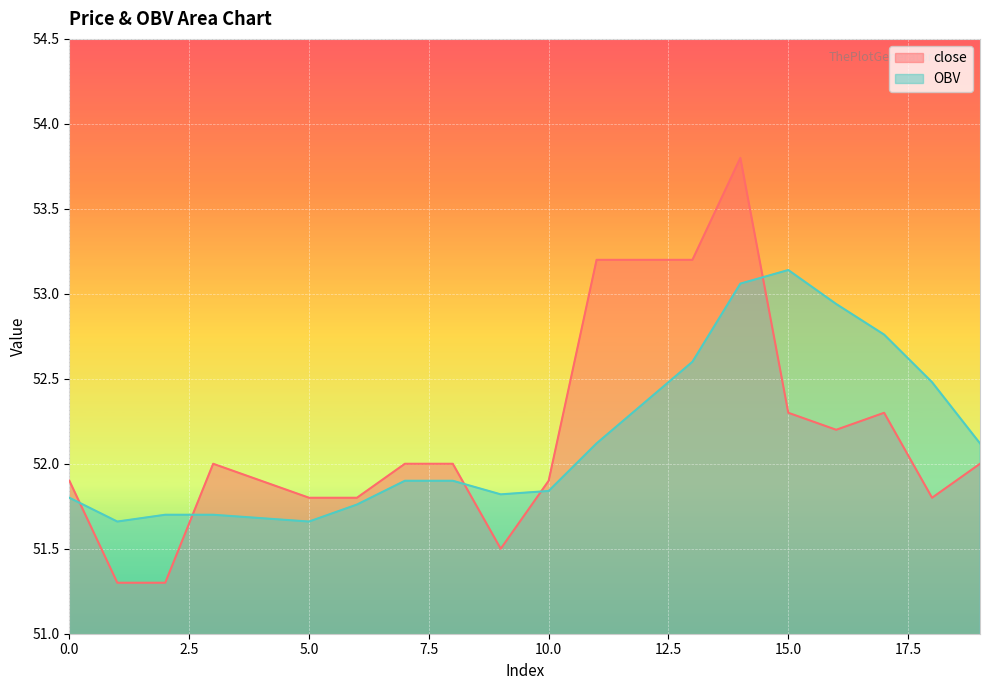

At which label does close first exceed 52?

11